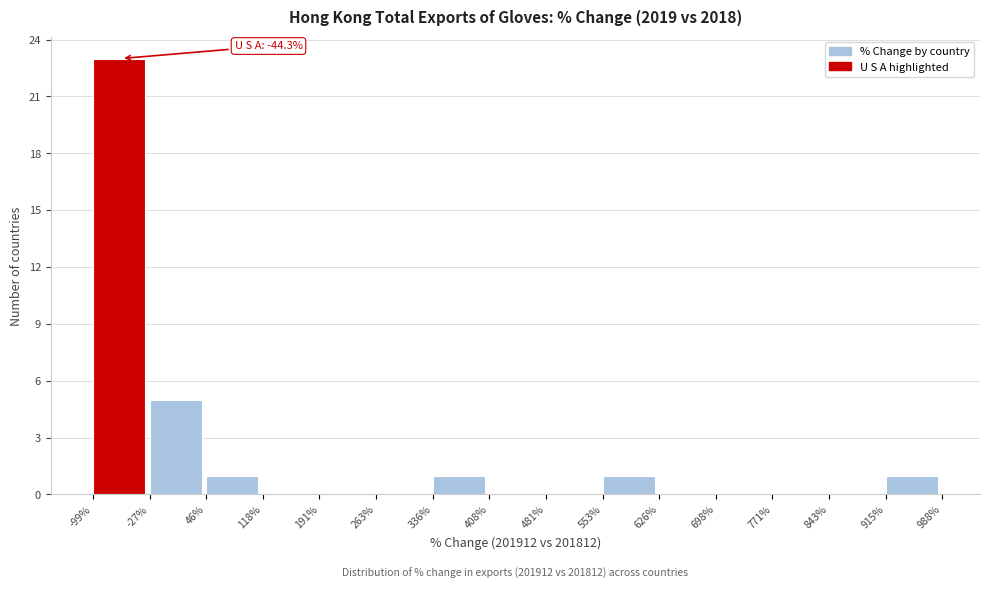

Which range on the x-axis has the tallest bar?

-99% to -27%